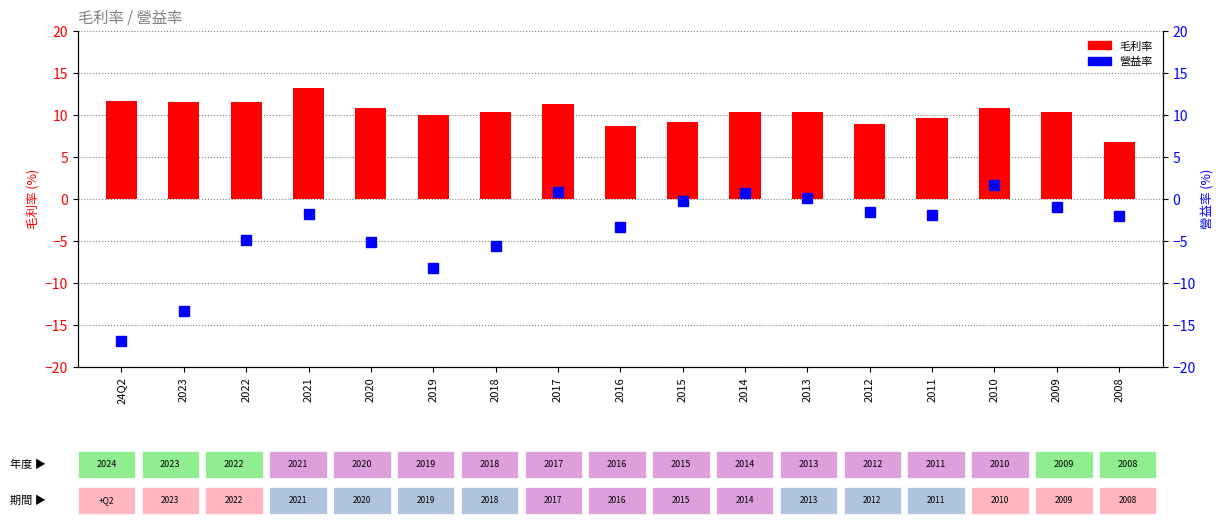

Is it true that 營益率 equals -0.3 at 2009?

False